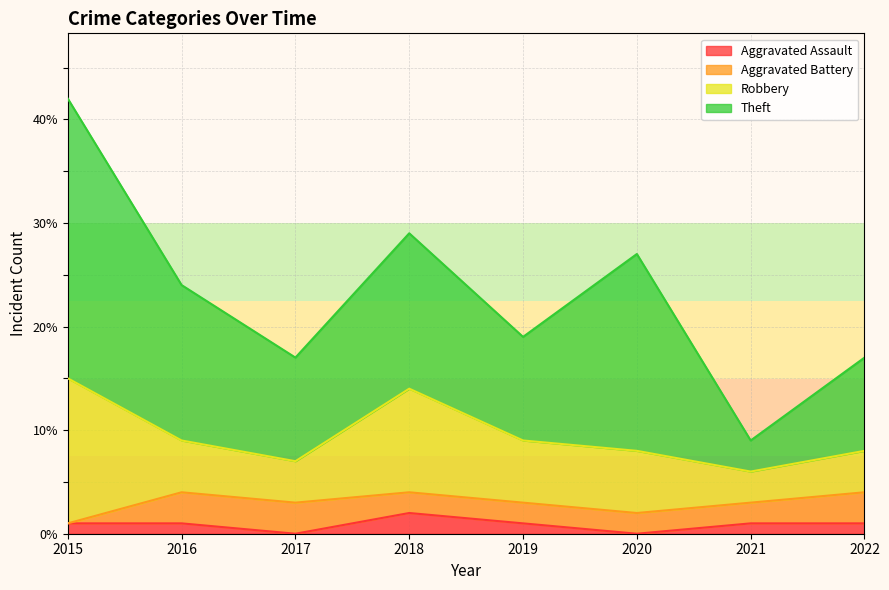

What are all the series names shown in the legend?

Aggravated Assault, Aggravated Battery, Robbery, Theft